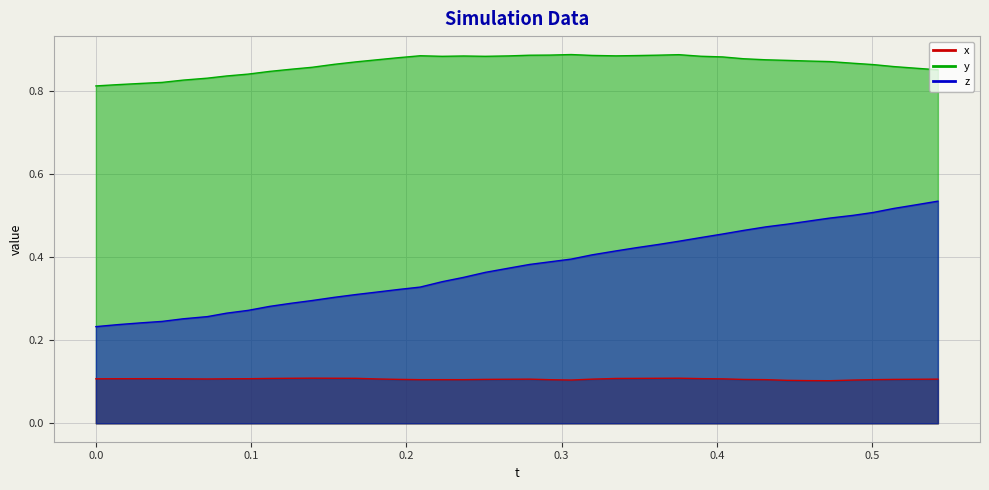

Is it true that x equals 0.1 at 0.2657623?

True